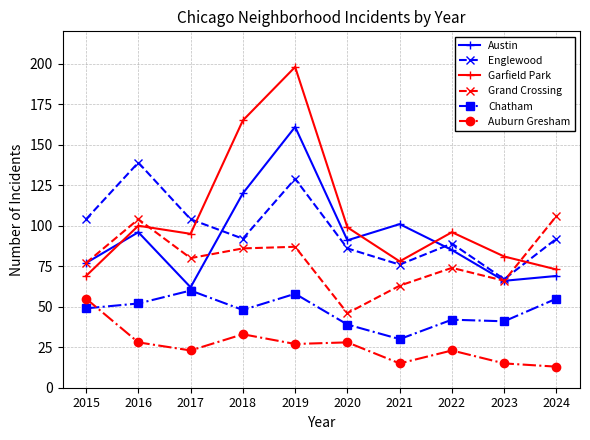

True or false: Chatham and Grand Crossing cross at least once.

False